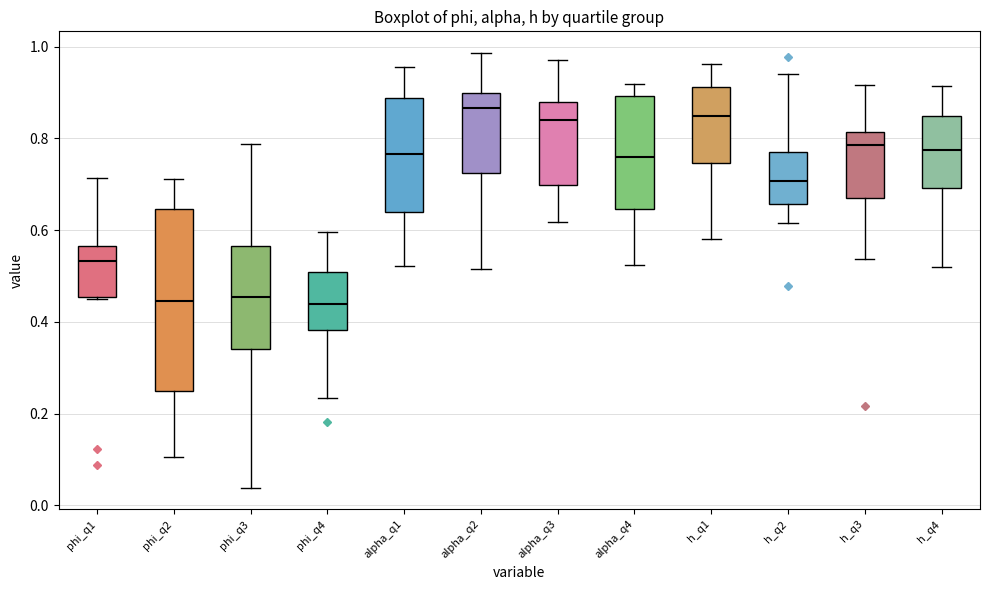

Reading left to right, read every box against the y-axis: the position of its median line, the range the box covers, and the ends of its whiskers. The values are not printed on the chart, so give them approximately, as read against the axis.

phi_q1: median 0.54, box 0.46 to 0.56, whiskers 0.44 to 0.72
phi_q2: median 0.44, box 0.24 to 0.64, whiskers 0.10 to 0.72
phi_q3: median 0.46, box 0.34 to 0.56, whiskers 0.04 to 0.78
phi_q4: median 0.44, box 0.38 to 0.50, whiskers 0.24 to 0.60
alpha_q1: median 0.76, box 0.64 to 0.88, whiskers 0.52 to 0.96
alpha_q2: median 0.86, box 0.72 to 0.90, whiskers 0.52 to 0.98
alpha_q3: median 0.84, box 0.70 to 0.88, whiskers 0.62 to 0.98
alpha_q4: median 0.76, box 0.64 to 0.90, whiskers 0.52 to 0.92
h_q1: median 0.84, box 0.74 to 0.92, whiskers 0.58 to 0.96
h_q2: median 0.70, box 0.66 to 0.76, whiskers 0.62 to 0.94
h_q3: median 0.78, box 0.66 to 0.82, whiskers 0.54 to 0.92
h_q4: median 0.78, box 0.70 to 0.84, whiskers 0.52 to 0.92